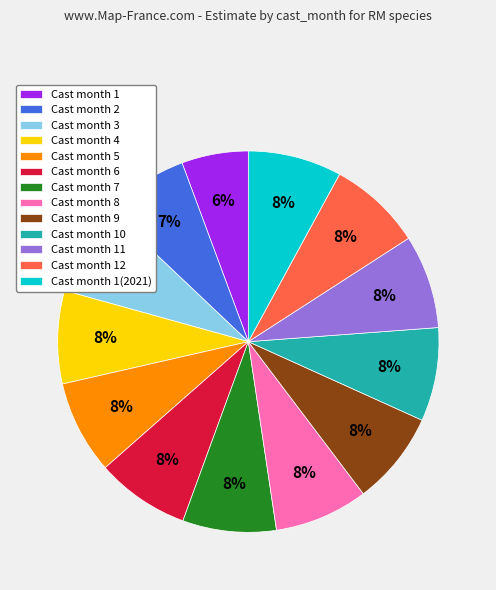

True or false: Cast month 4 accounts for 8% of the total.

True